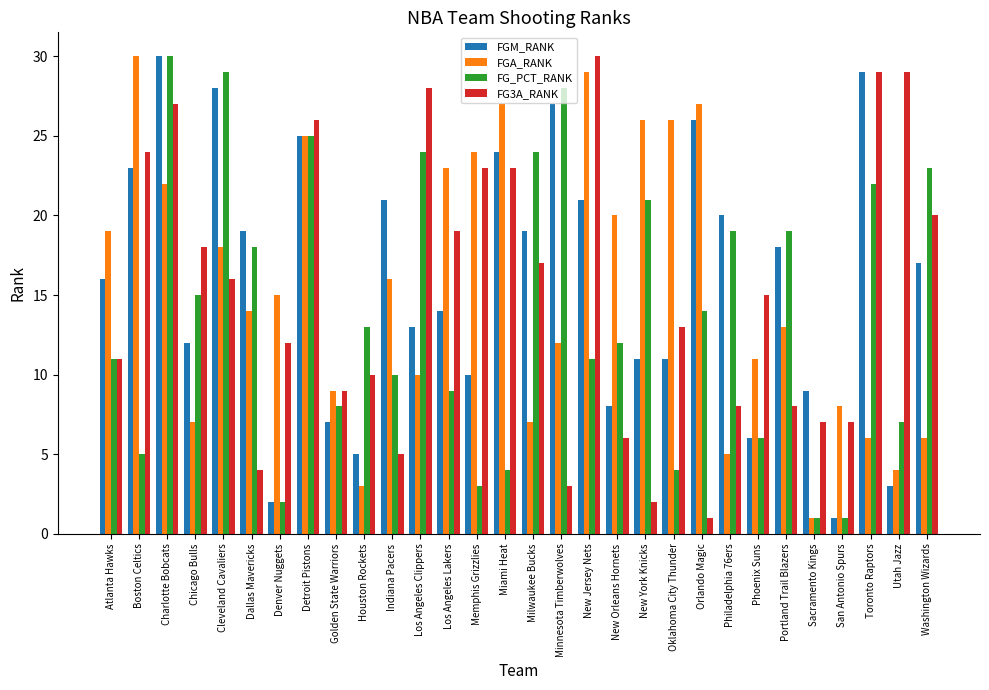

Is the value of FGA_RANK at Orlando Magic greater than the value of FGM_RANK at Sacramento Kings?

Yes